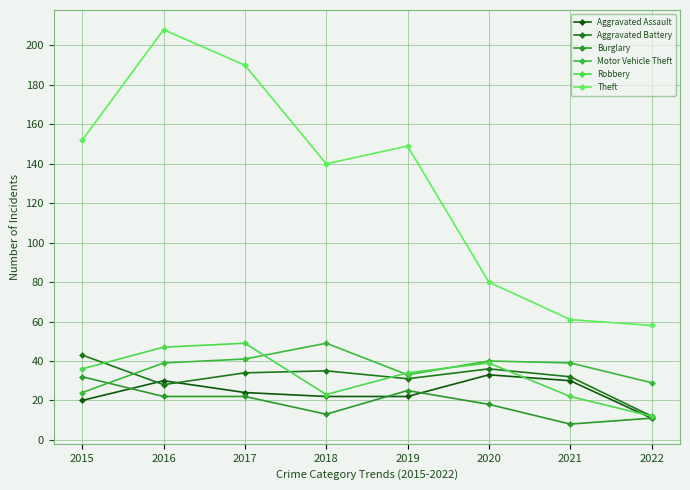

Which series has the largest range (max minus min)?

Theft